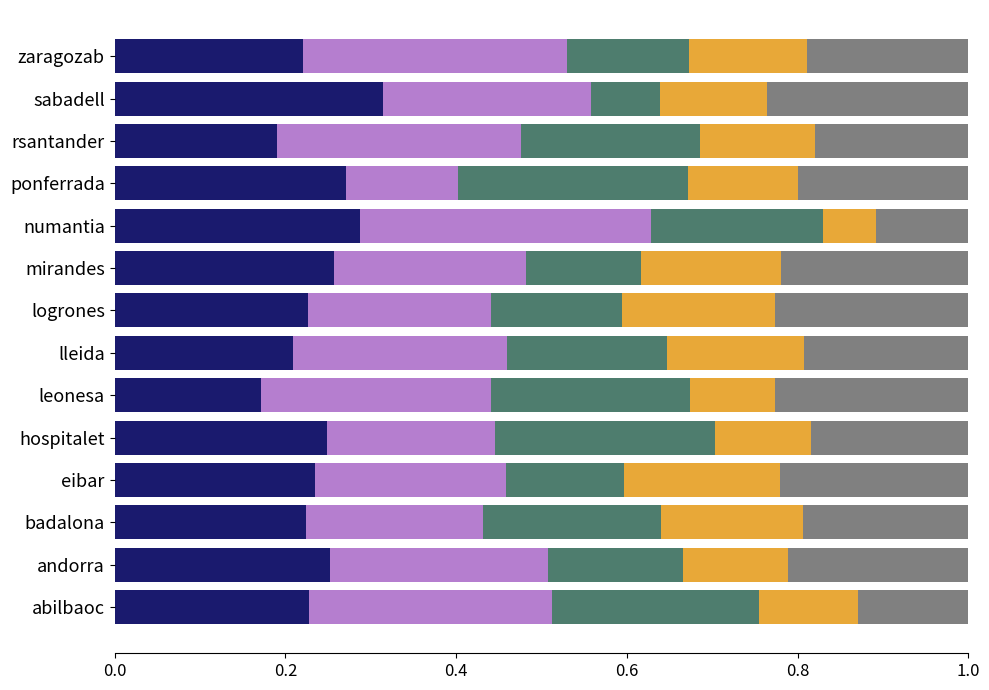

What is the total value across all series at mirandes?

1.0